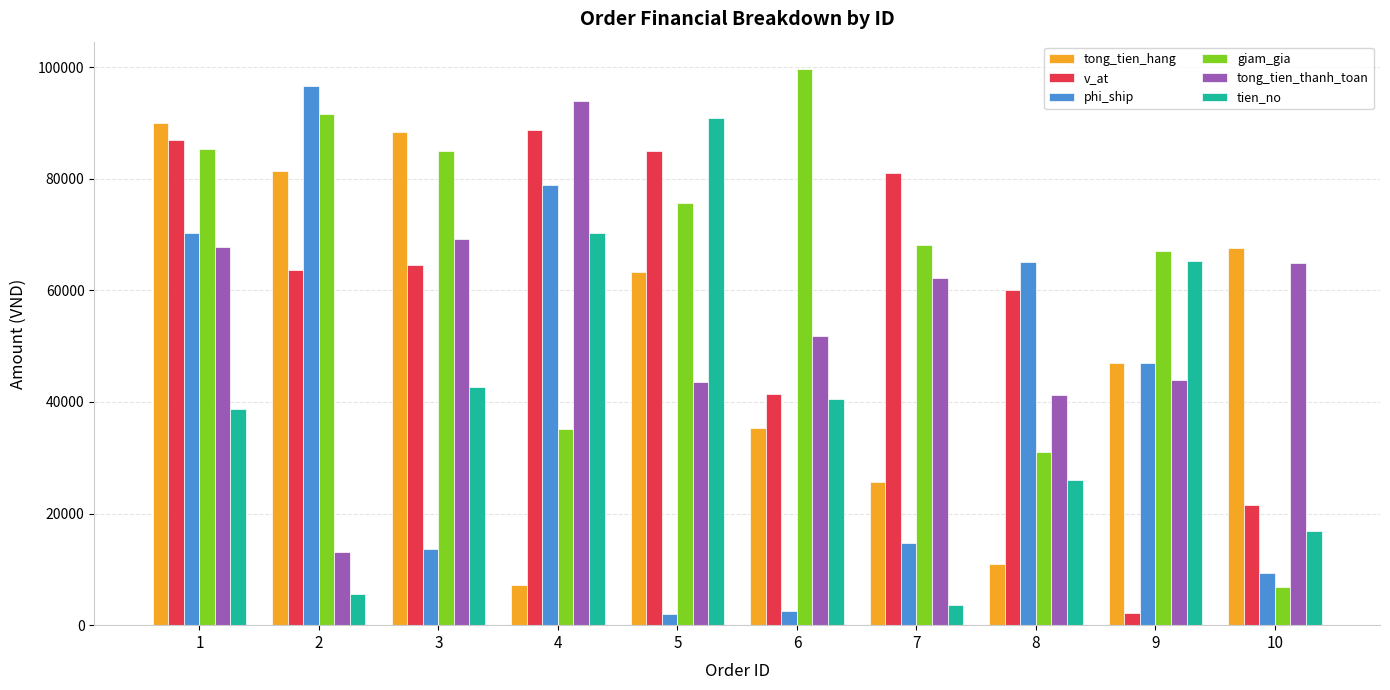

What is the minimum value for giam_gia?

6822